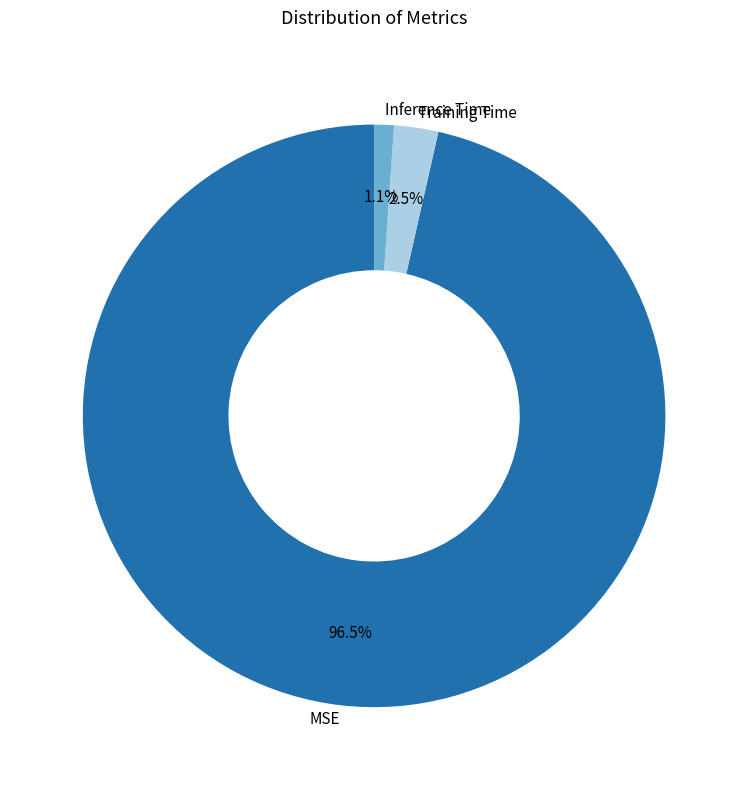

What percentage is the Inference Time slice, to the nearest percent?

1%